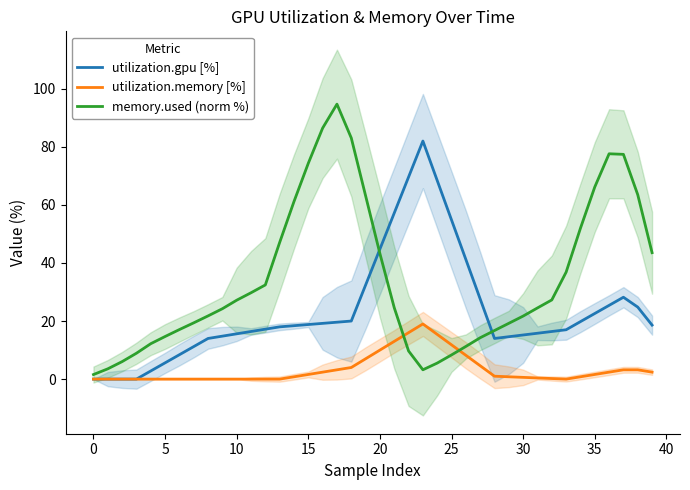

The value of utilization.memory [%] at 20 is 3.1. True or false?

False